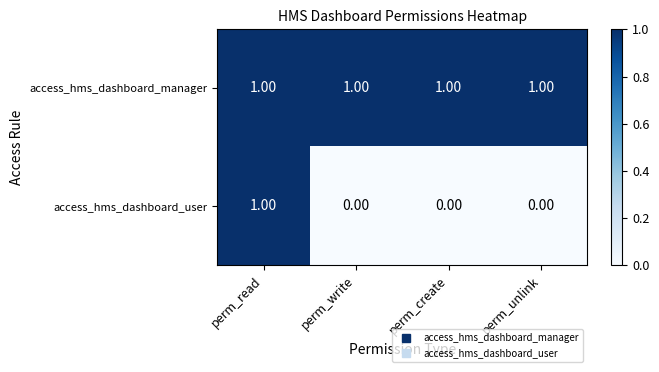

At perm_unlink, list the series in order from smallest to largest.

access_hms_dashboard_user, access_hms_dashboard_manager